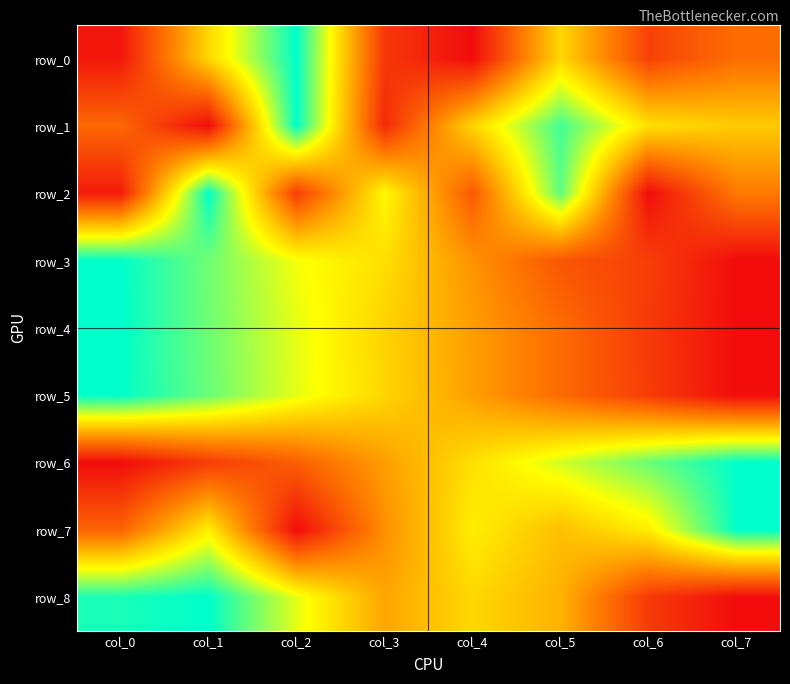

How many values in row_7 are above zero?

7